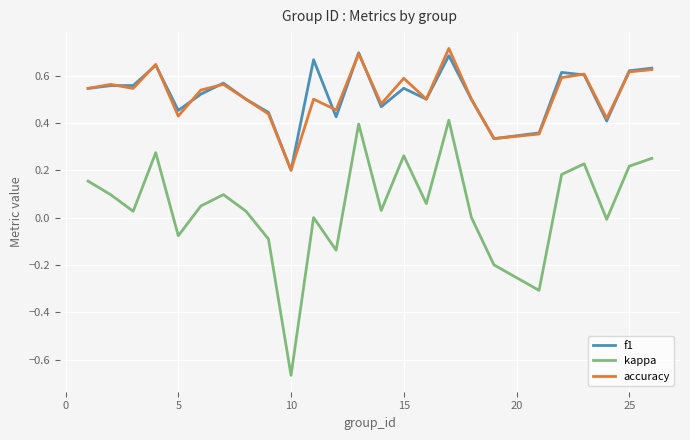

Which series has the largest range (max minus min)?

kappa